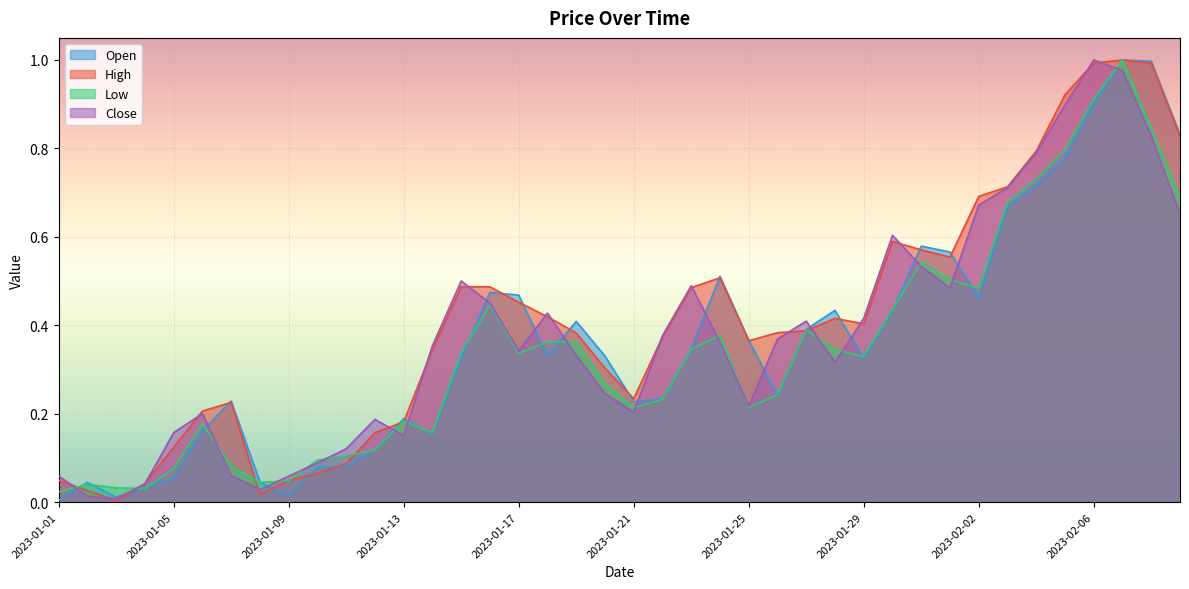

What is the label of the 8th point from the right?

2023-02-02